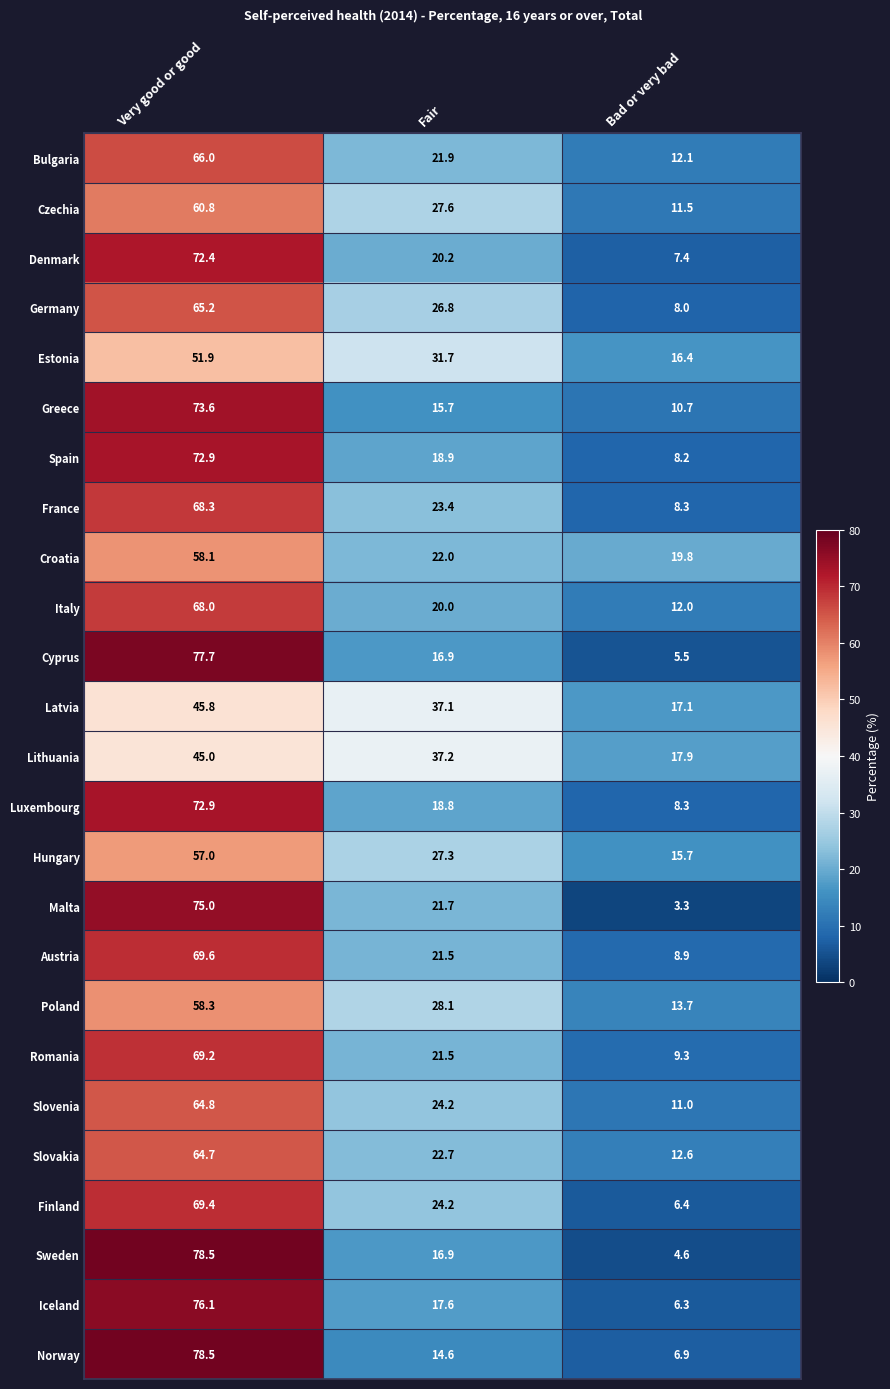

What is the smallest value displayed?

3.3